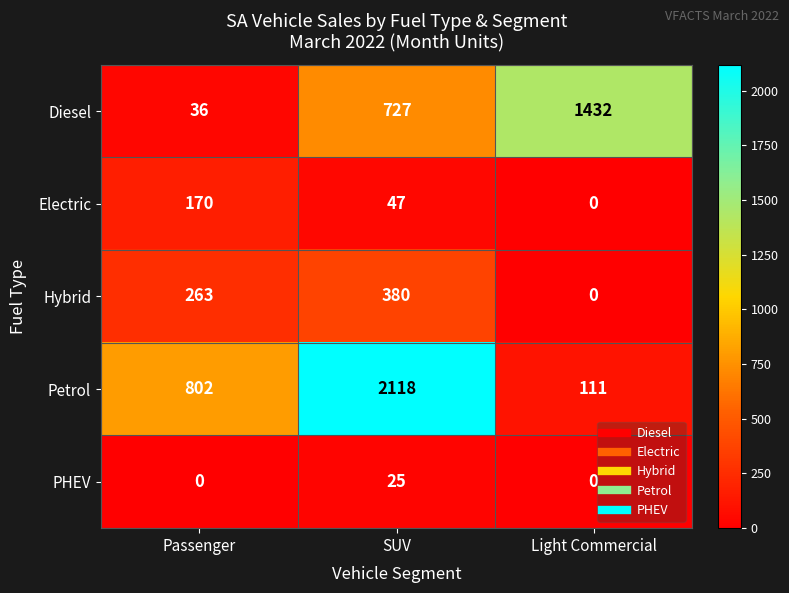

Between SUV and Light Commercial, which series saw the biggest shift?

Petrol